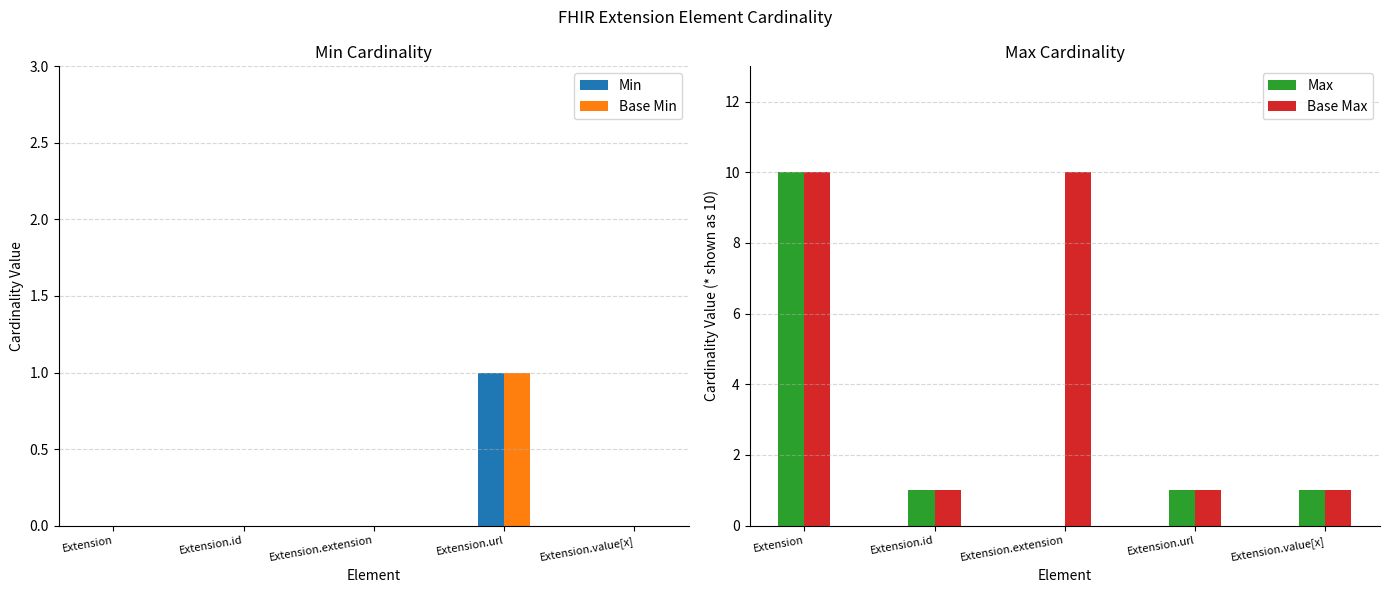

Count the Max values in the range 1 to 2.

3